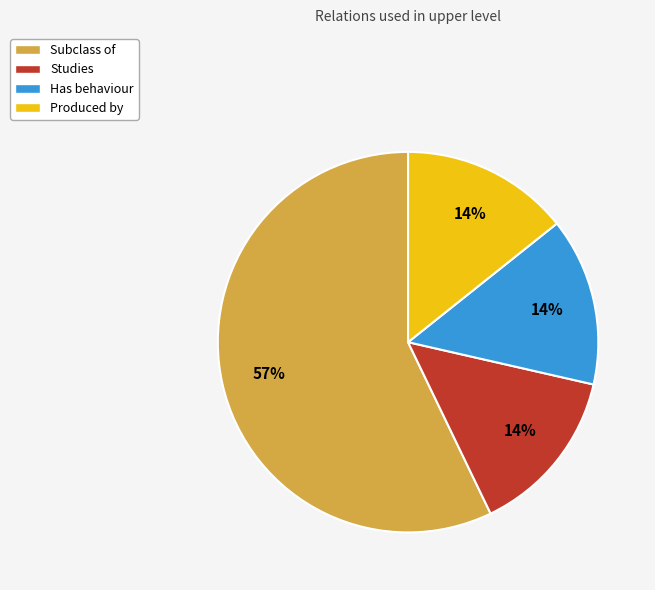

What is the largest slice in the pie chart?

Subclass of